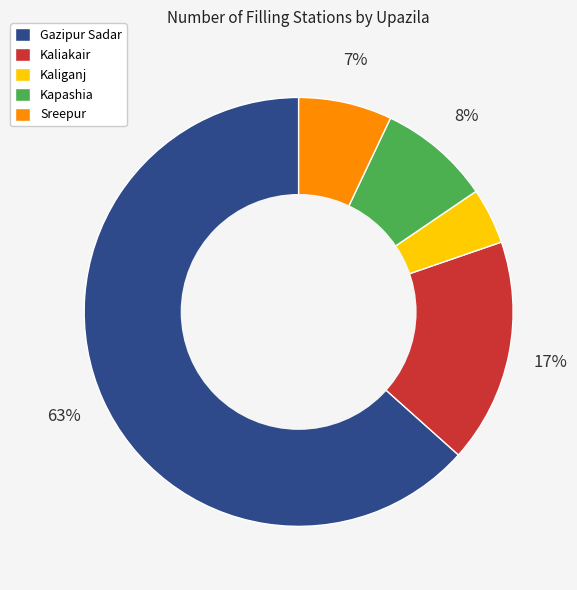

Do Kaliganj and Kaliakair together represent more than half of the pie?

No